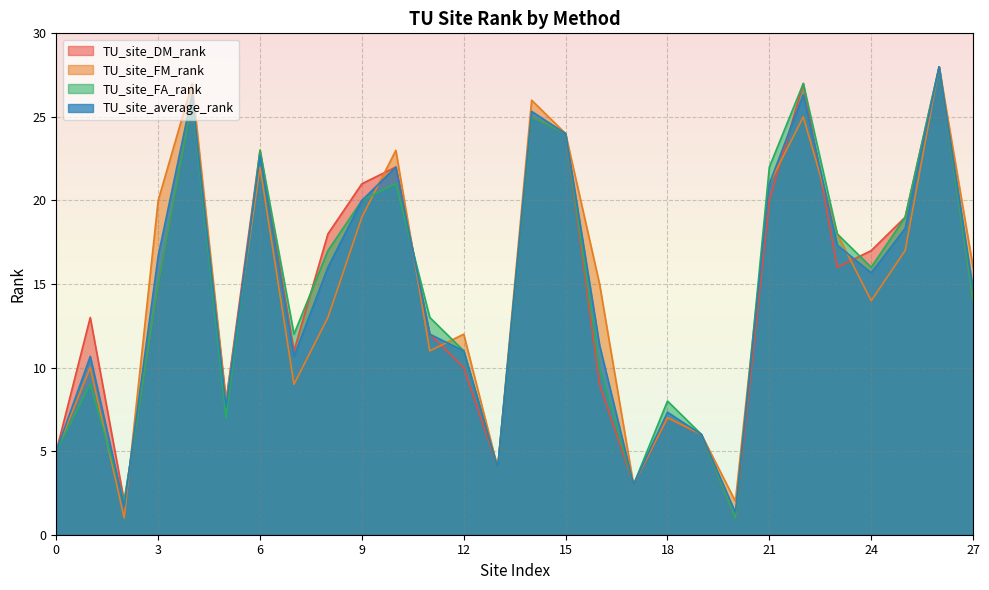

At 19, list the series in order from smallest to largest.

TU_site_DM_rank, TU_site_FM_rank, TU_site_FA_rank, TU_site_average_rank